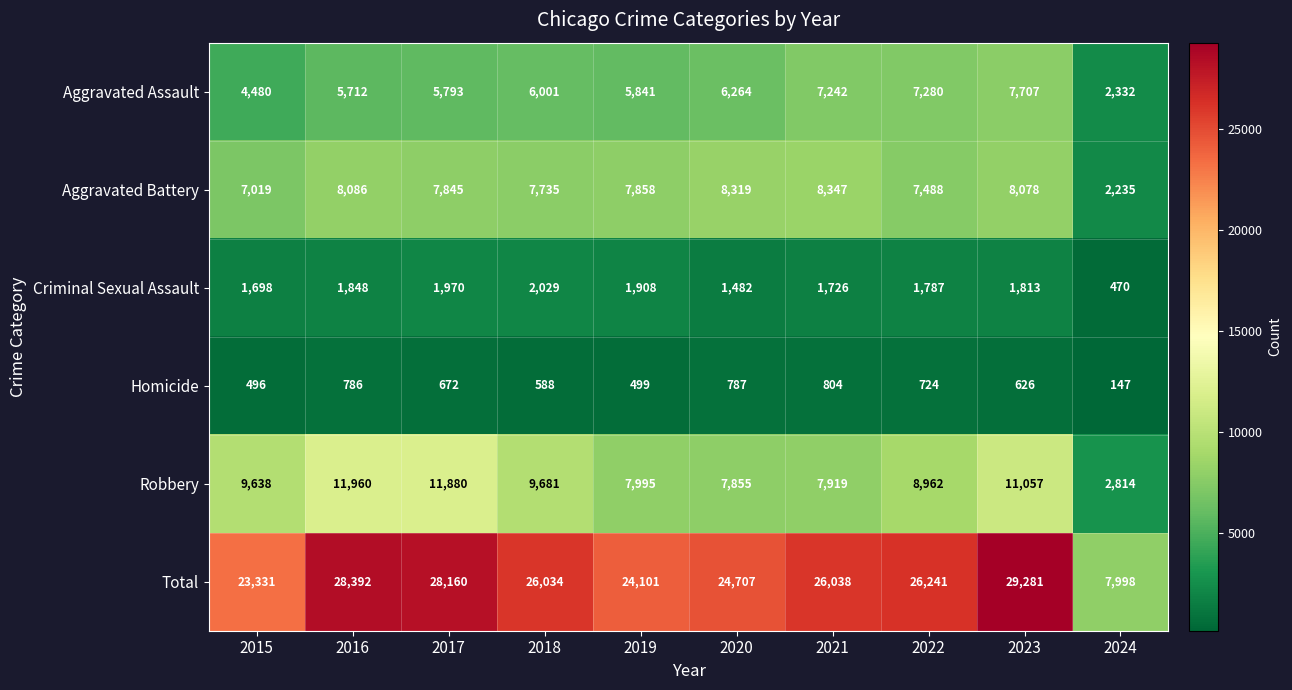

Rank the series at 2022 from highest to lowest value.

Total, Robbery, Aggravated Battery, Aggravated Assault, Criminal Sexual Assault, Homicide